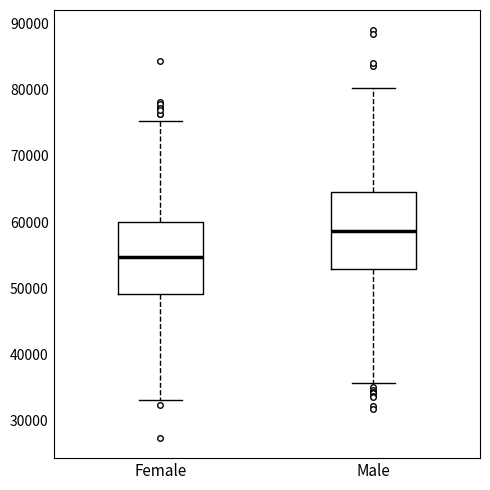

Reading left to right, read every box against the y-axis: the position of its median line, the range the box covers, and the ends of its whiskers. The values are not printed on the chart, so give them approximately, as read against the axis.

Female: median 55000, box 49000 to 60000, whiskers 33000 to 75000
Male: median 59000, box 53000 to 65000, whiskers 36000 to 80000